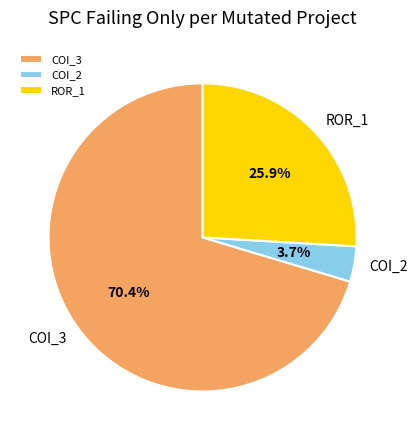

Does COI_3 account for over 50% of the chart?

Yes